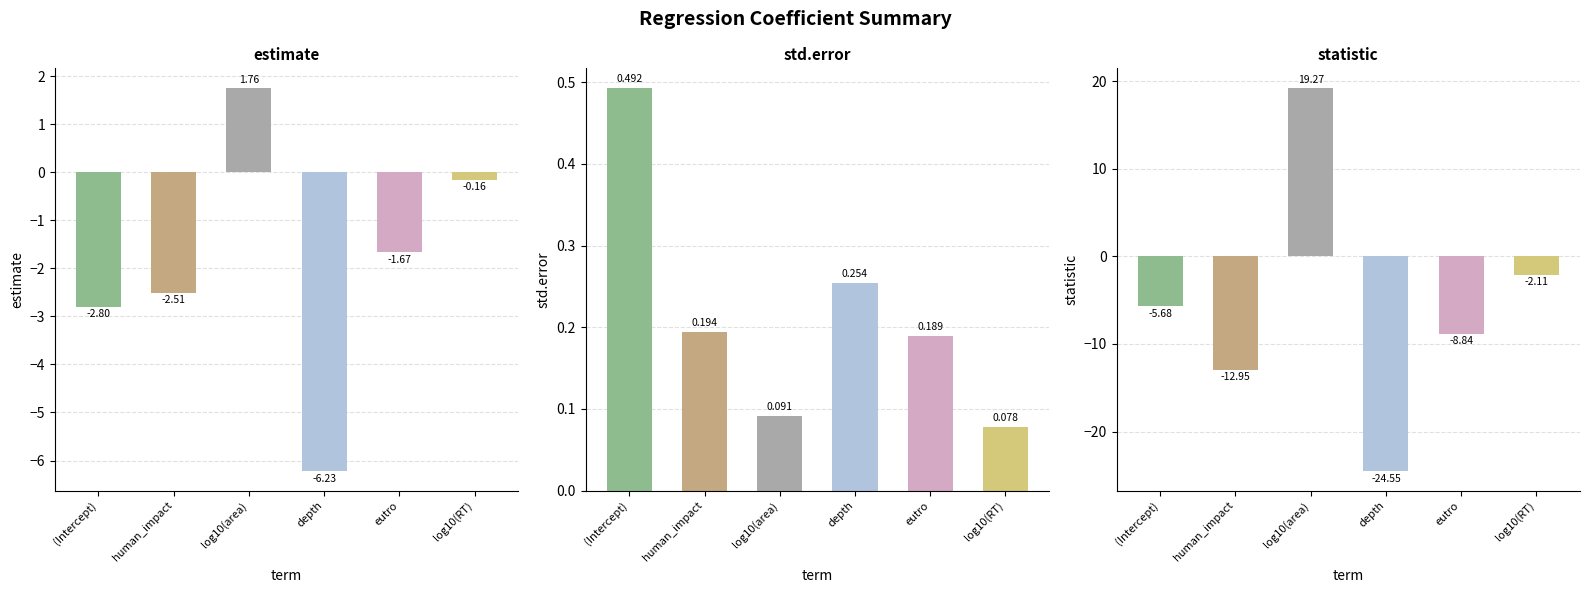

Reading left to right, what are all the values shown in this chart?

estimate: (Intercept)=-2.8	human_impact=-2.5	log10(area)=1.8	depth=-6.2	eutro=-1.7	log10(RT)=-0.2
std.error: (Intercept)=0.5	human_impact=0.2	log10(area)=0.1	depth=0.3	eutro=0.2	log10(RT)=0.1
statistic: (Intercept)=-5.7	human_impact=-12.9	log10(area)=19.3	depth=-24.5	eutro=-8.8	log10(RT)=-2.1